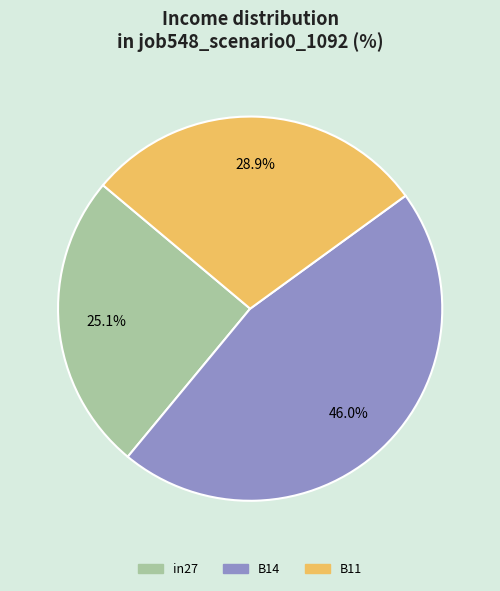

To the nearest percent, what portion does B11 represent?

29%